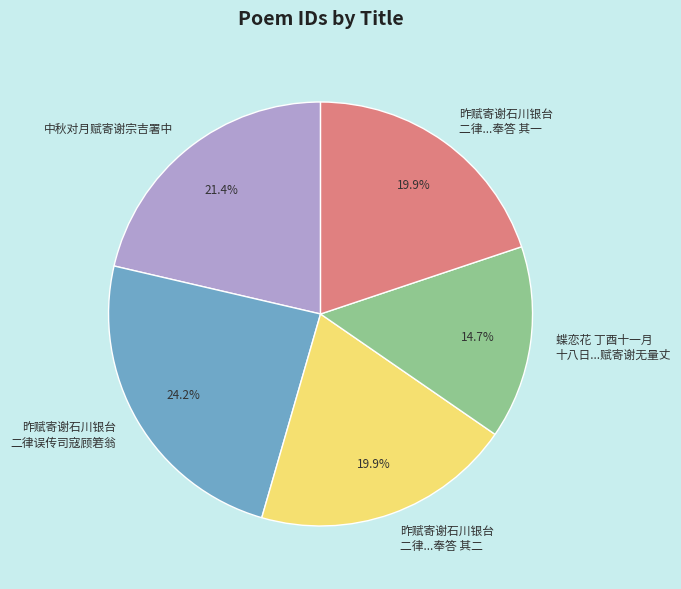

Count the number of slices in the pie.

5